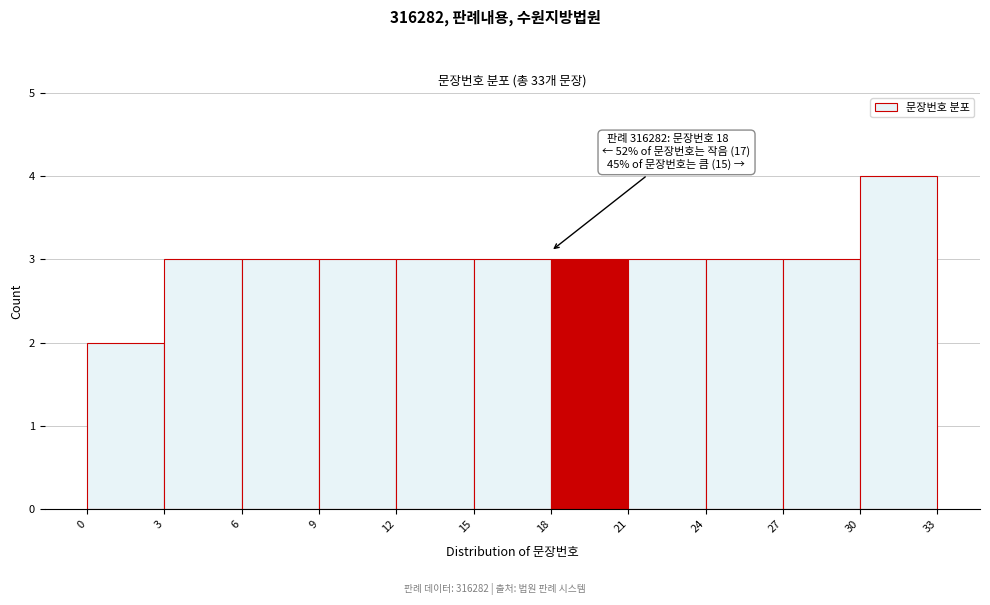

Which range on the x-axis has the tallest bar?

30 to 33